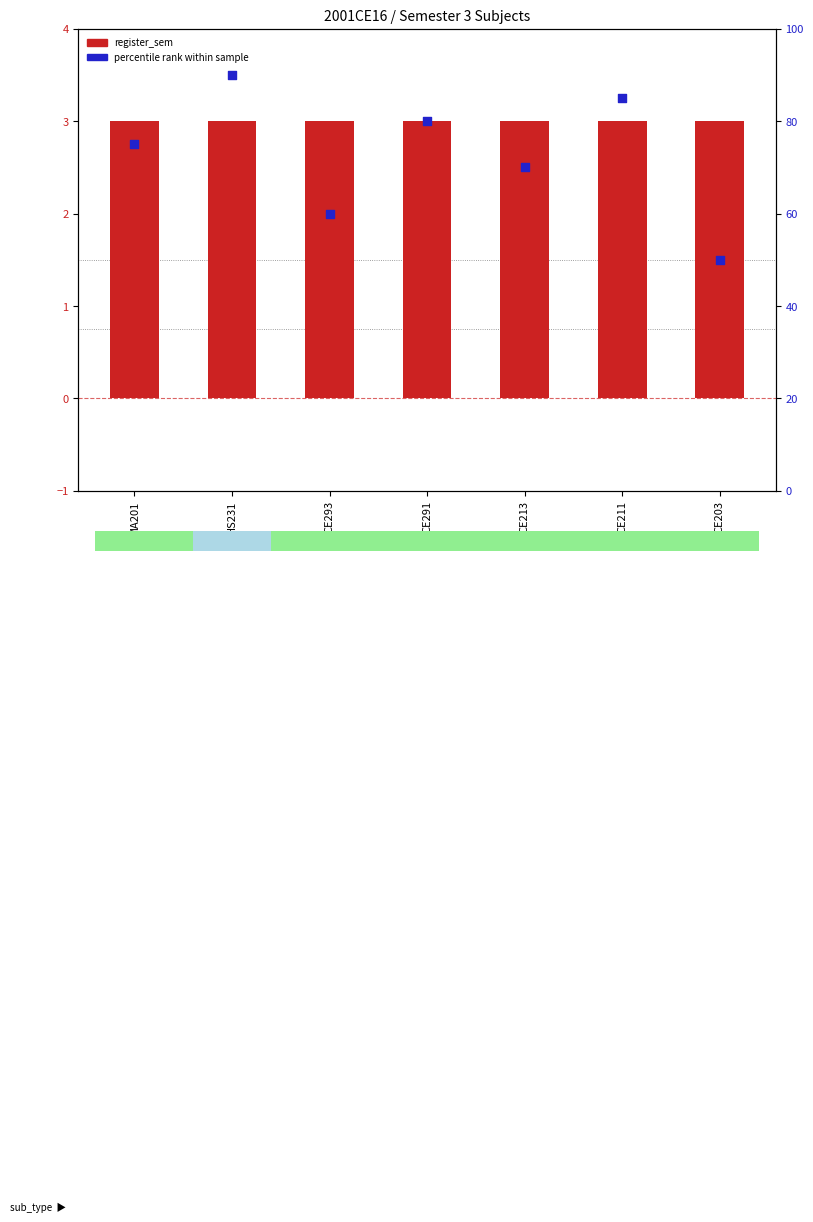

Which series has the largest Y range (max minus min)?

percentile rank within sample